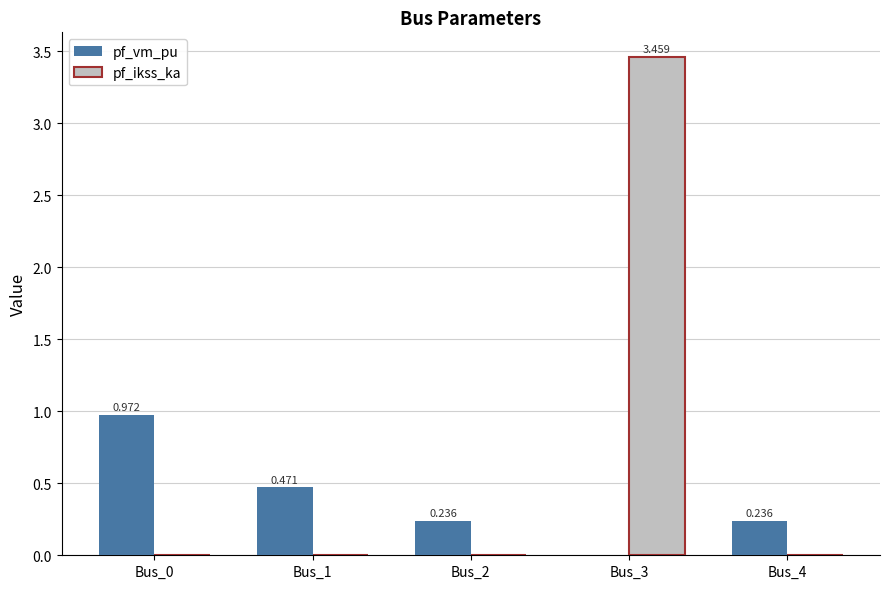

Between Bus_1 and Bus_2, which series saw the biggest shift?

pf_vm_pu